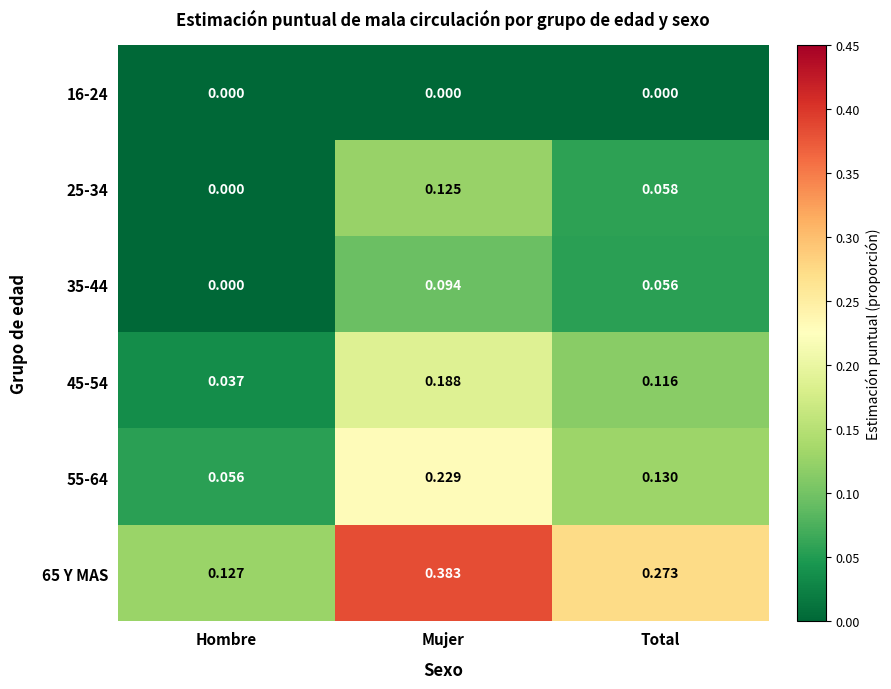

At which category is the sum across all series the highest?

Mujer